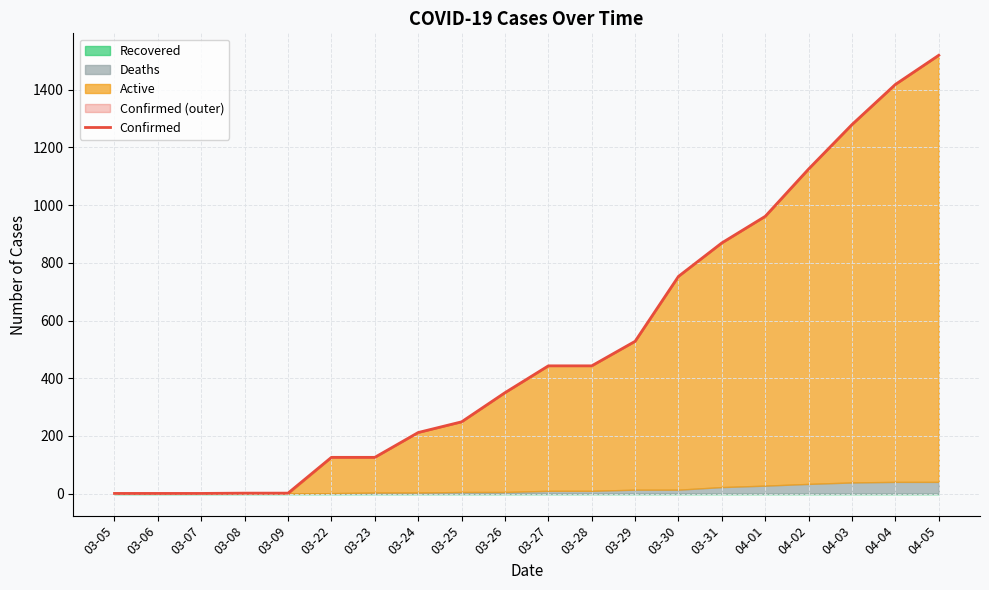

Rank the categories by value from lowest to highest.

03-05, 03-06, 03-07, 03-08, 03-09, 03-22, 03-23, 03-24, 03-25, 03-26, 03-27, 03-28, 03-29, 03-30, 03-31, 04-01, 04-02, 04-03, 04-04, 04-05